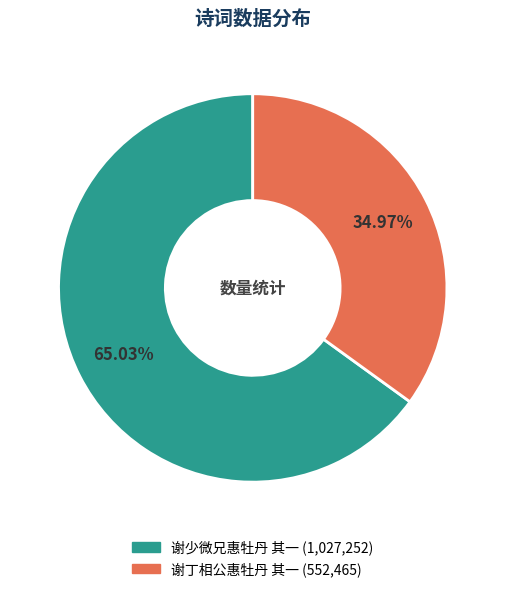

Which category has the smallest portion of the pie?

谢丁相公惠牡丹 其一